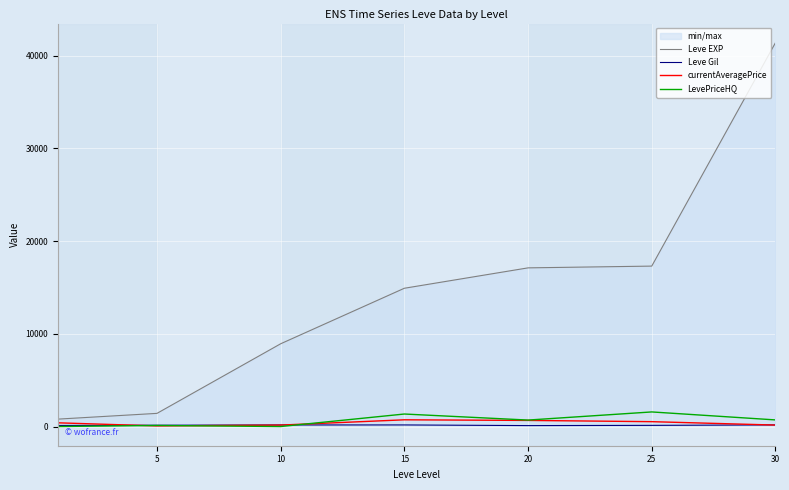

The value of currentAveragePrice at 30 is 156.8. True or false?

True